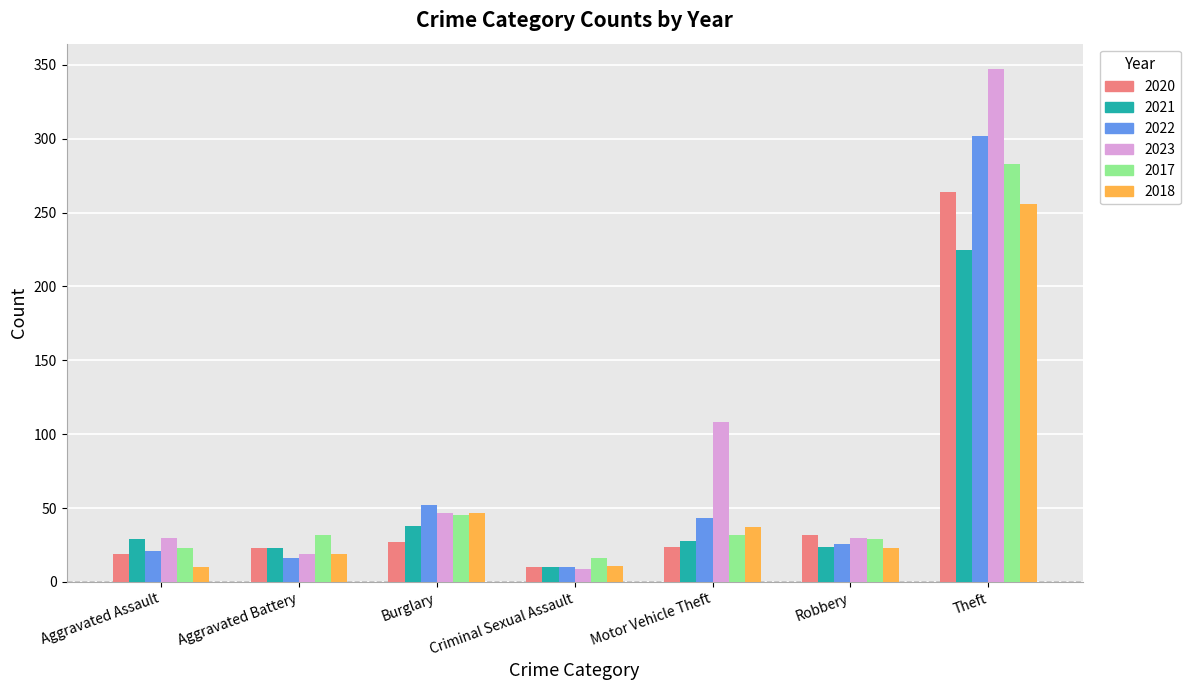

List the series in order of their peak value, lowest first.

2021, 2018, 2020, 2017, 2022, 2023